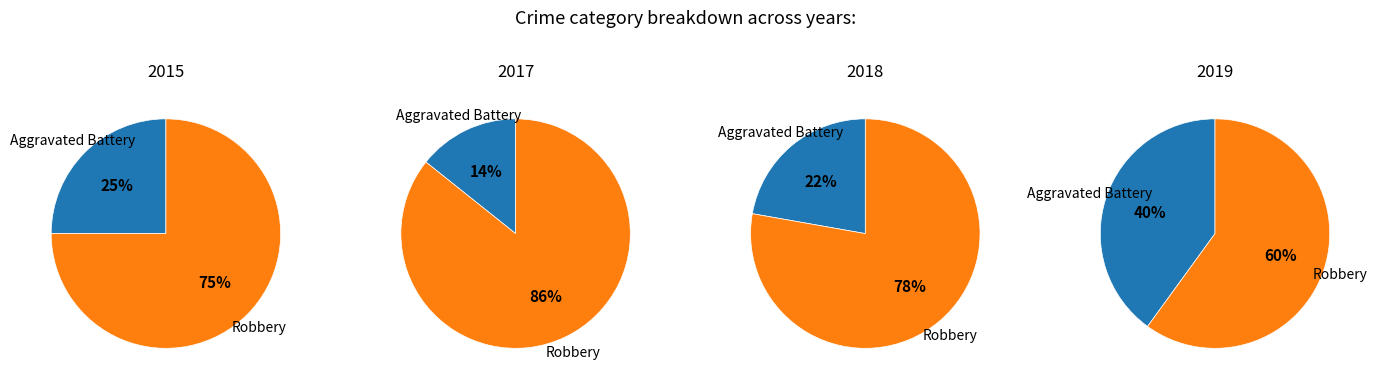

Is it true that Robbery is 82% of the pie?

False